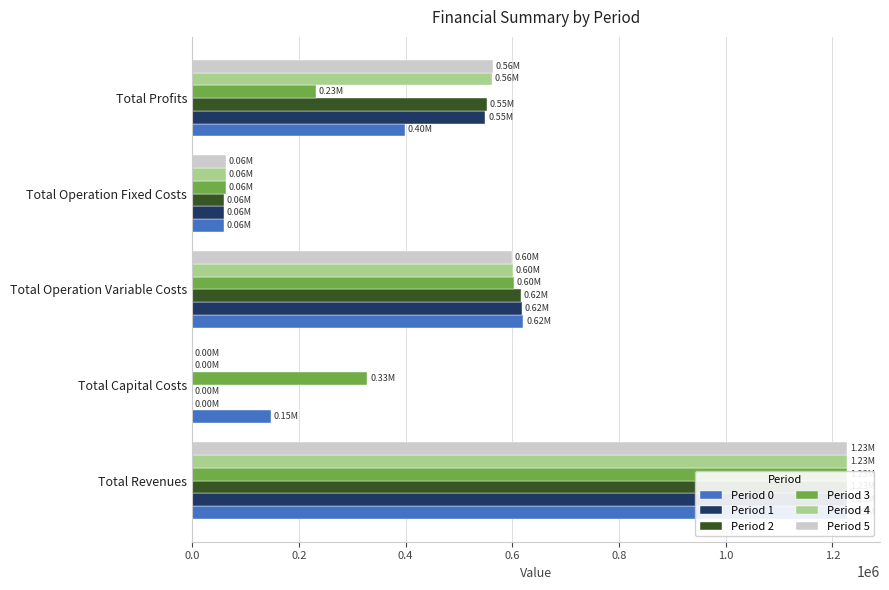

How many bars are there in each group?

6